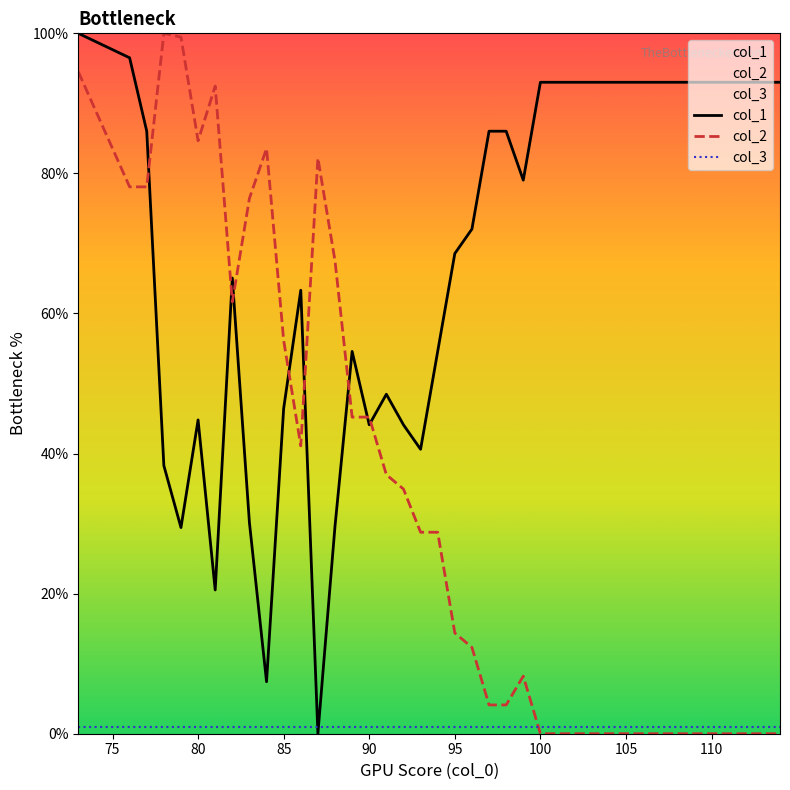

True or false: col_2 and col_1 intersect in this chart.

True